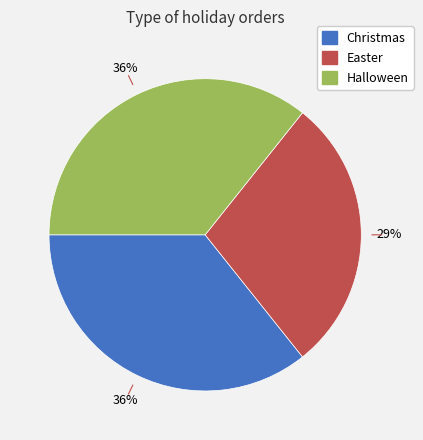

Which category has the smallest portion of the pie?

Easter